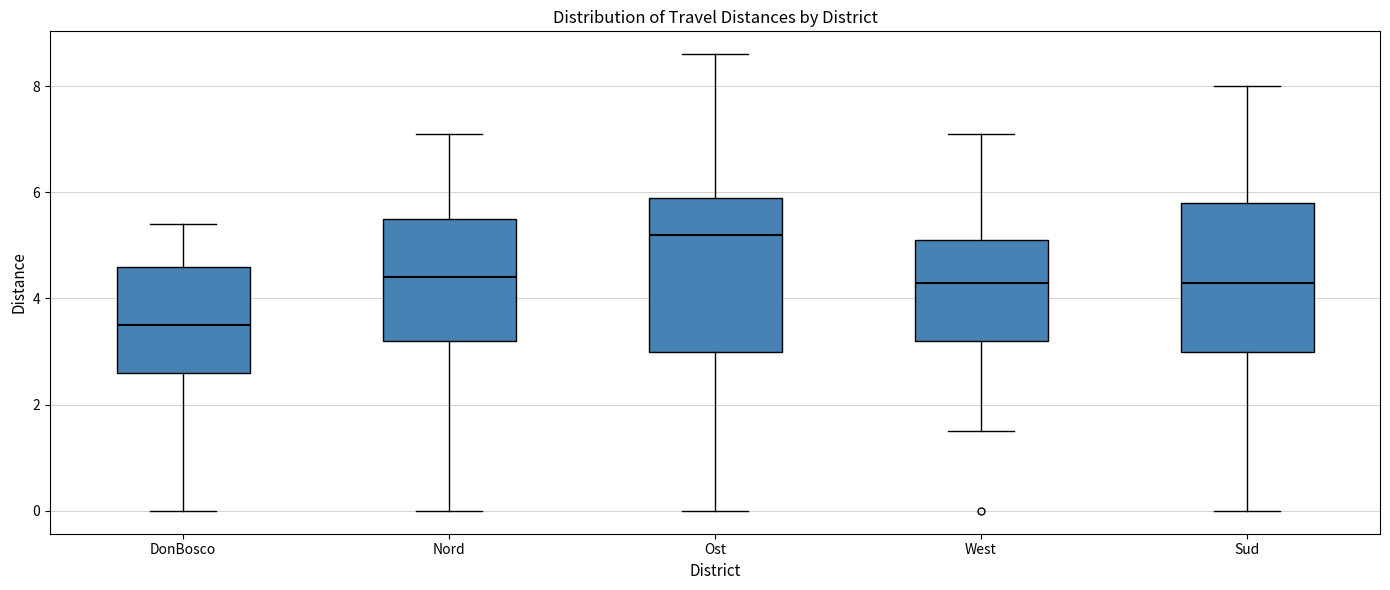

Where does the lower whisker of the box for West end on the y-axis? The values are not printed on the chart, so give them approximately, as read against the axis.

1.6